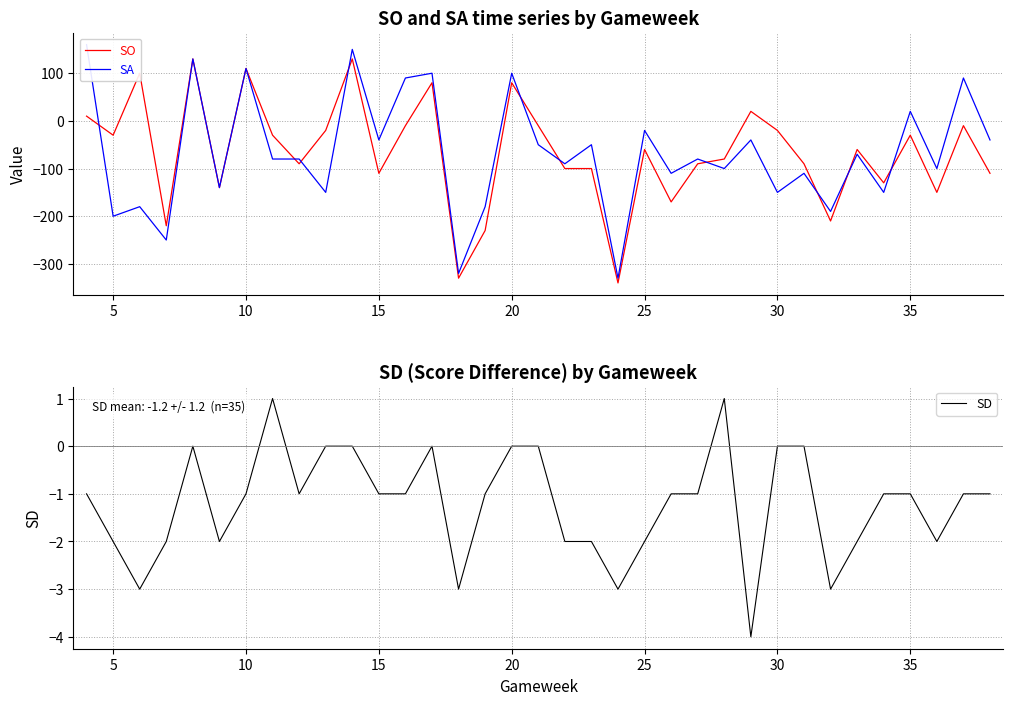

What is the maximum value for SO?

130